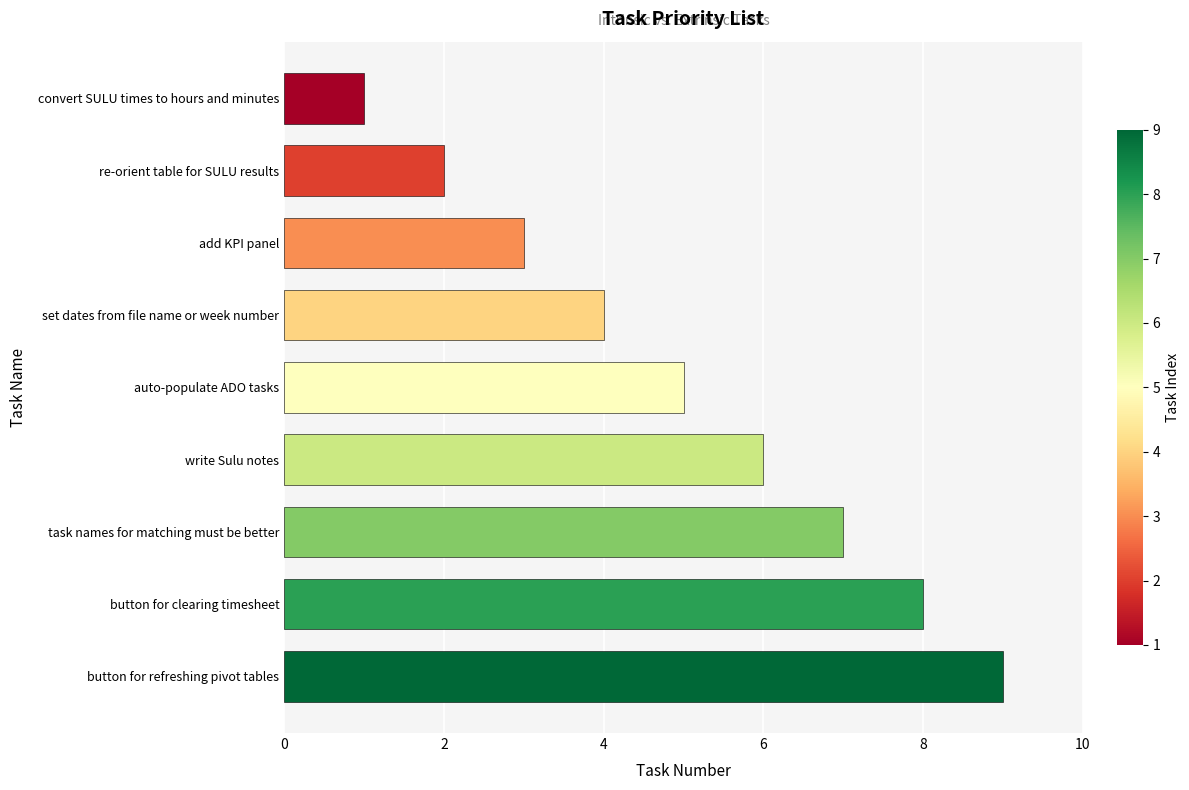

What is the approximate value at button for clearing timesheet?

8